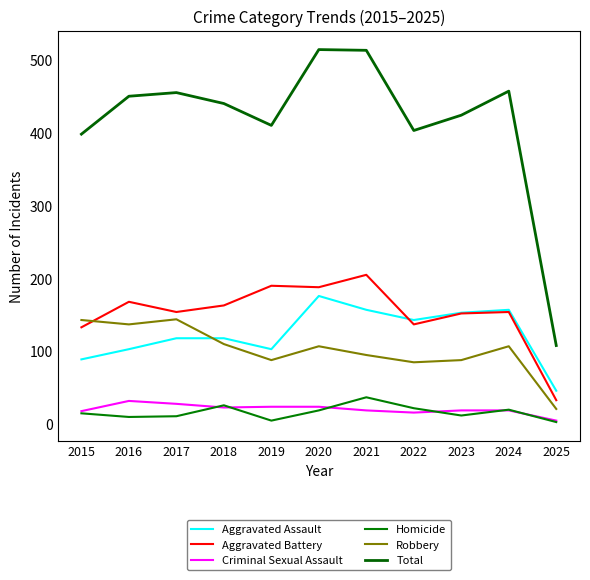

How many lines are shown in the chart?

6